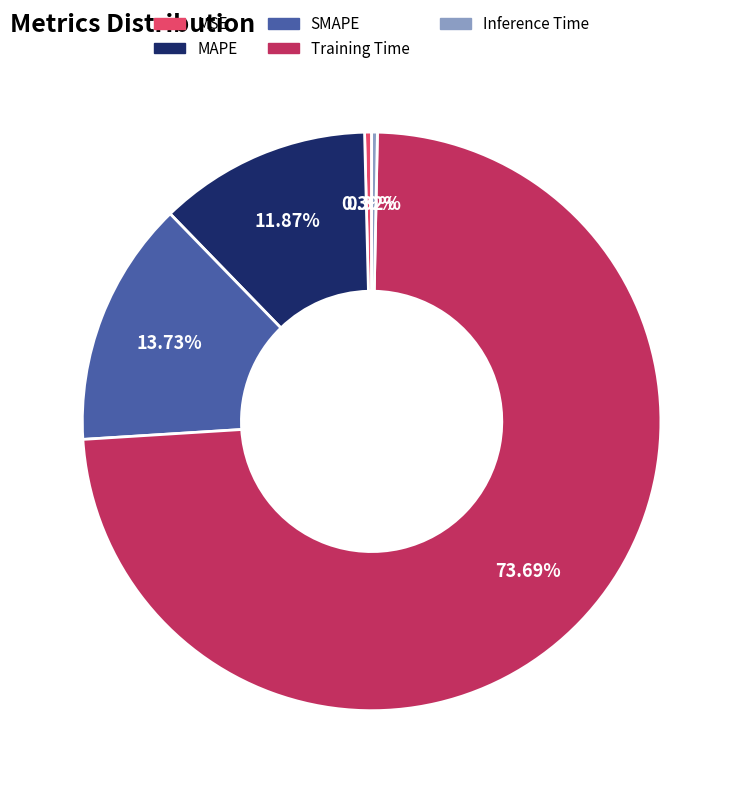

Combined, do Inference Time and MAPE account for over 50%?

No